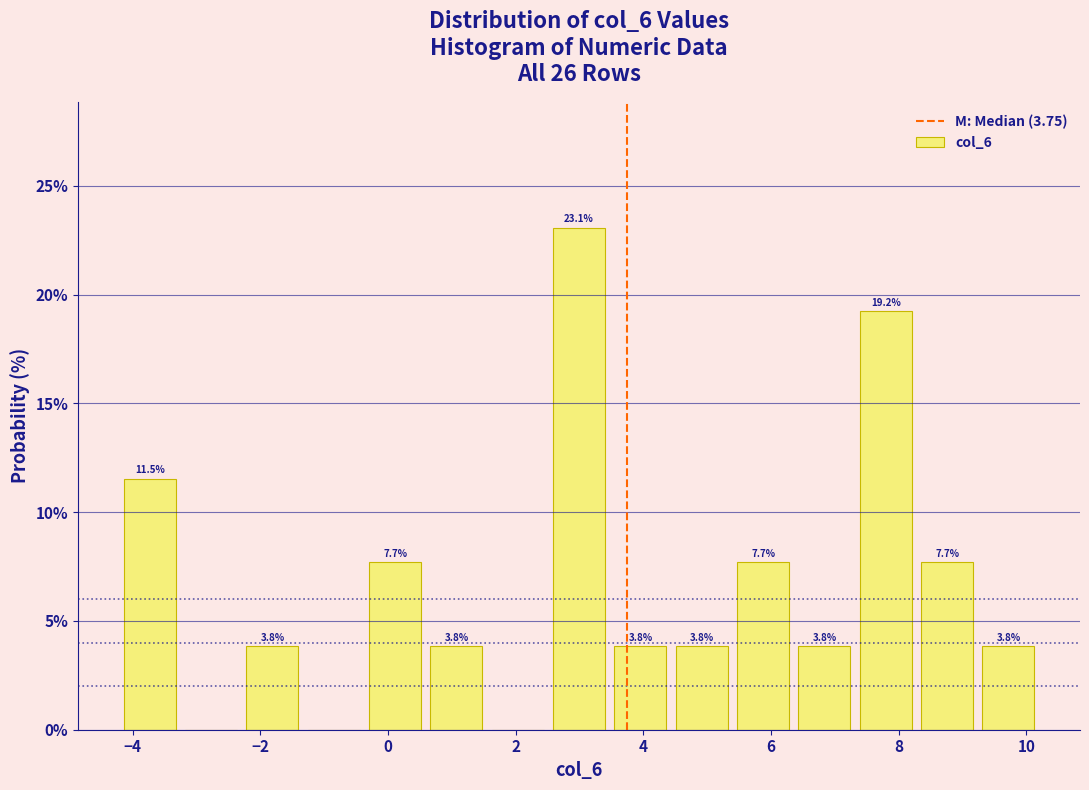

Which range on the x-axis has the tallest bar?

2.6 to 3.6